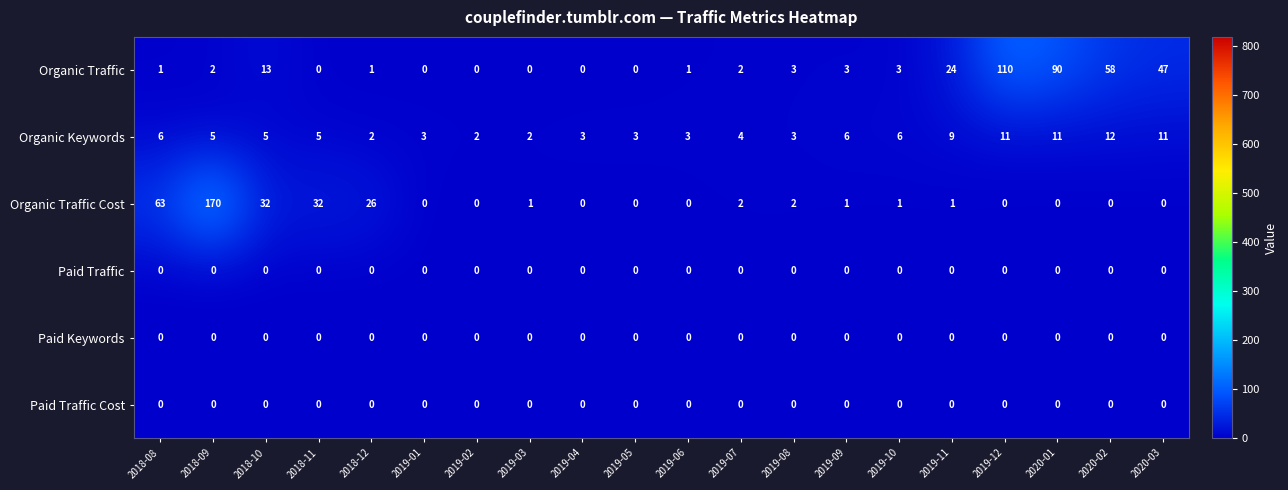

What is the maximum value shown in the chart?

170